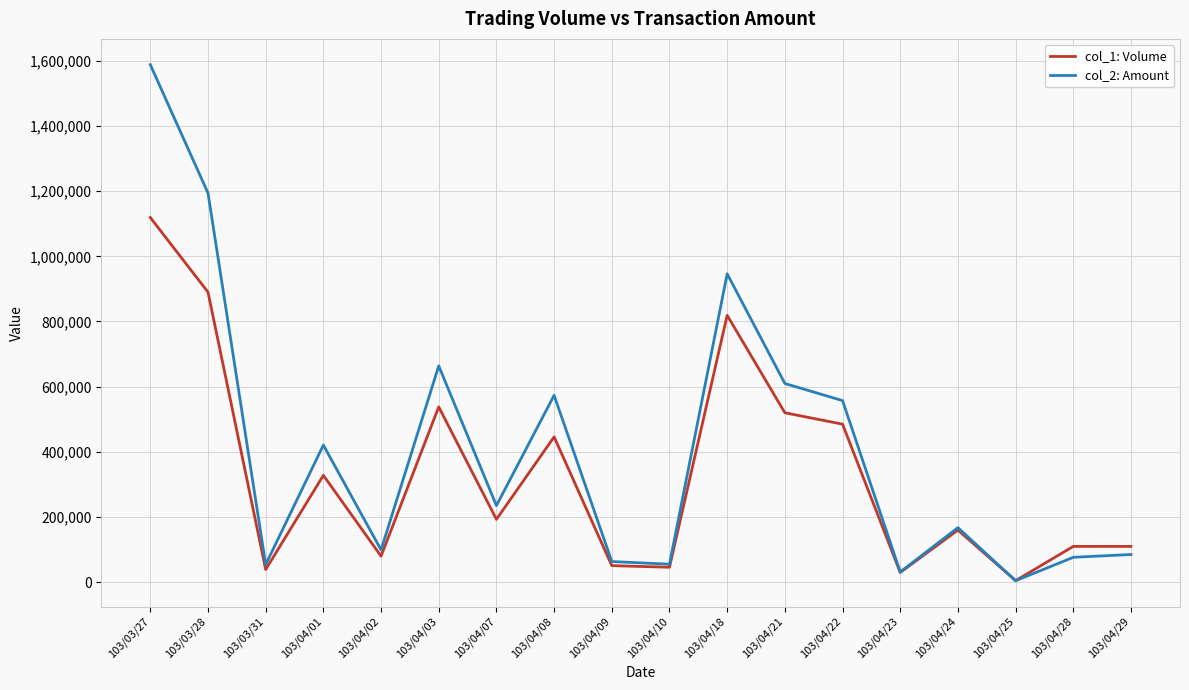

Rank the series by their average value, from lowest to highest.

col_1: Volume, col_2: Amount